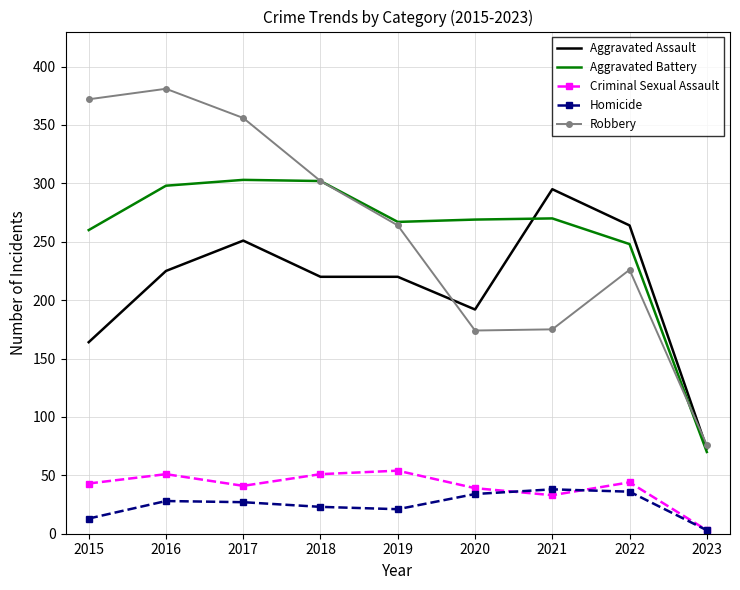

The value of Criminal Sexual Assault at 2016 is 32. True or false?

False